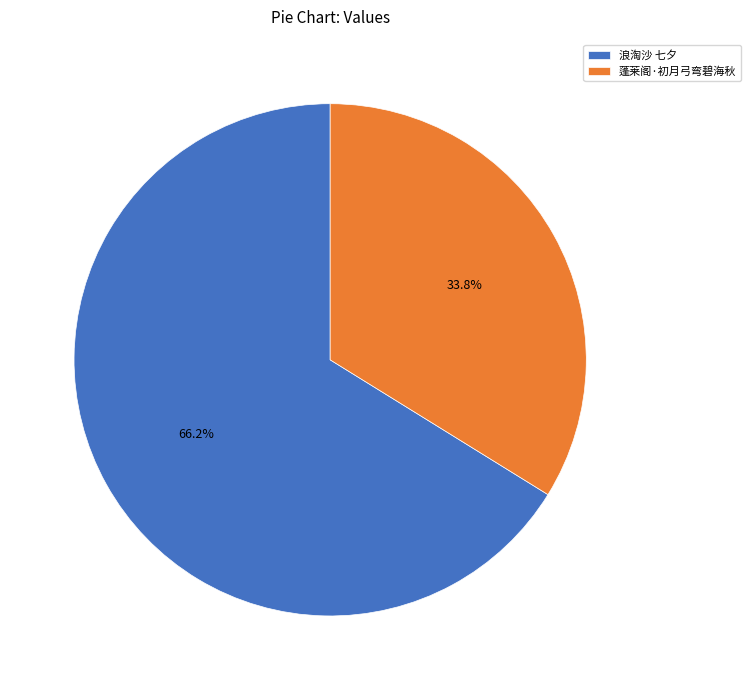

Rank the categories by value from highest to lowest.

浪淘沙 七夕, 蓬莱阁·初月弓弯碧海秋